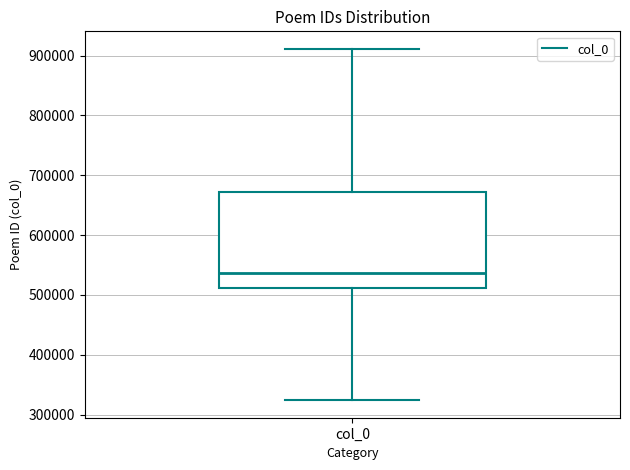

Read this box plot against the y-axis: the position of the median line, the range covered by the box, and the ends of both whiskers. The values are not printed on the chart, so give them approximately, as read against the axis.

median 540000, box 510000 to 670000, whiskers 320000 to 910000